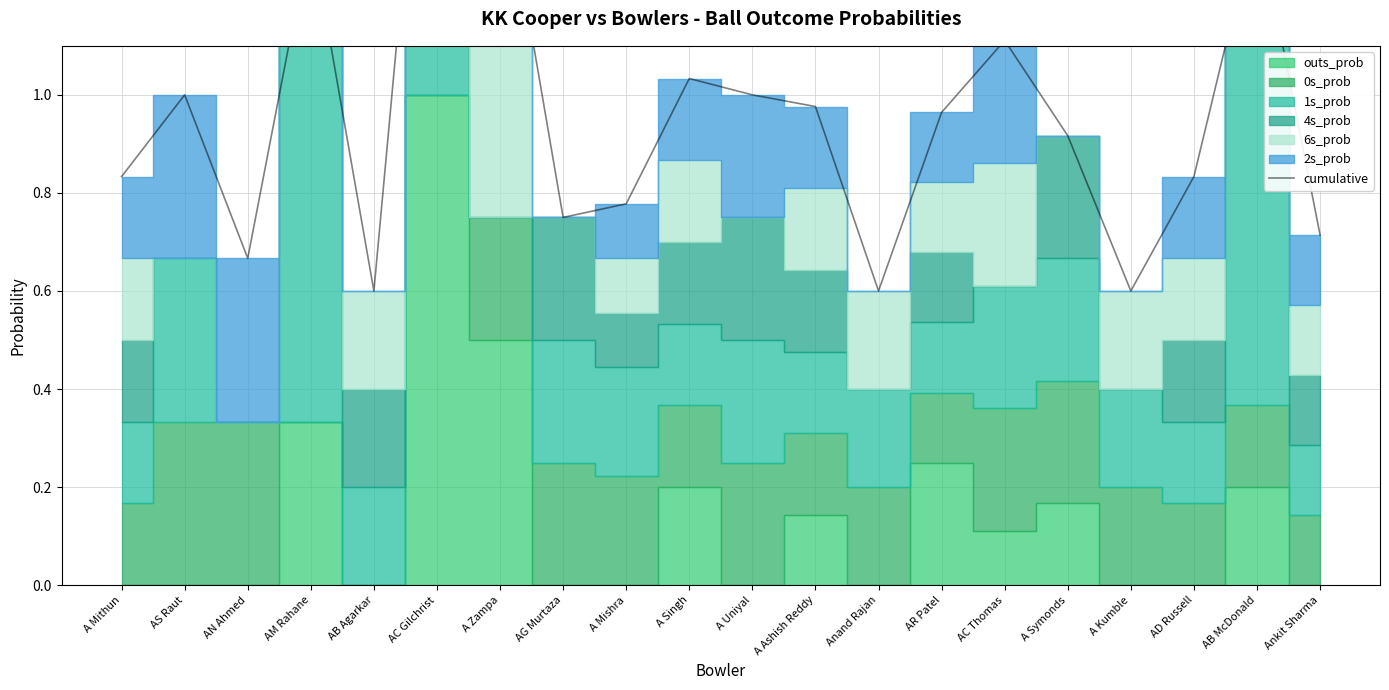

Is it true that the value at AC Thomas is 1.1?

True